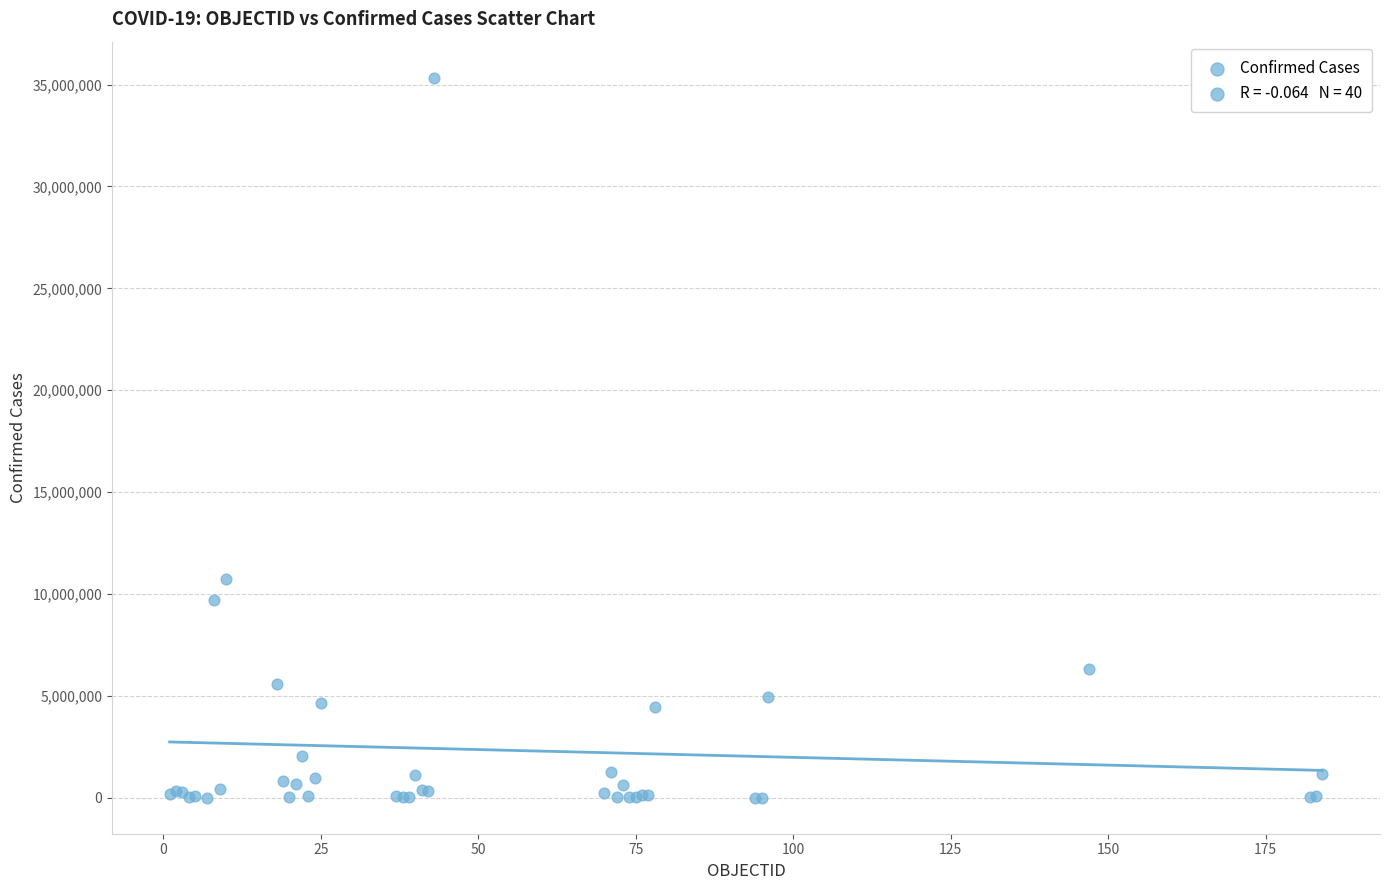

What Y value in the scatter plot is closest to 17672596?

10748145